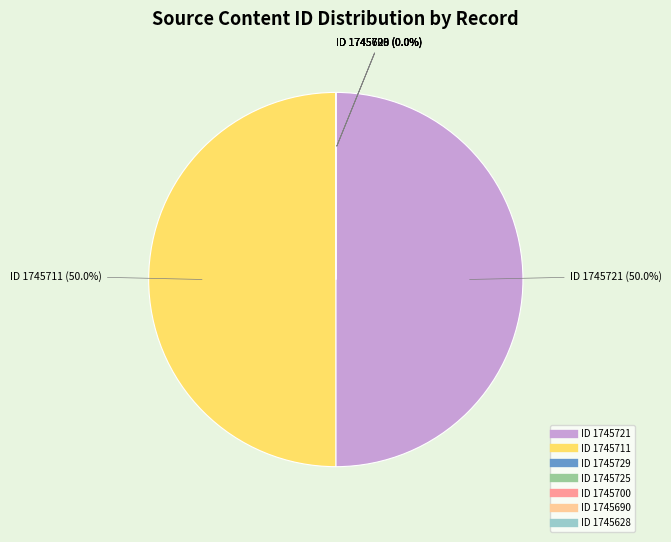

To the nearest percent, what is the difference between the largest and smallest slice percentages?

50%